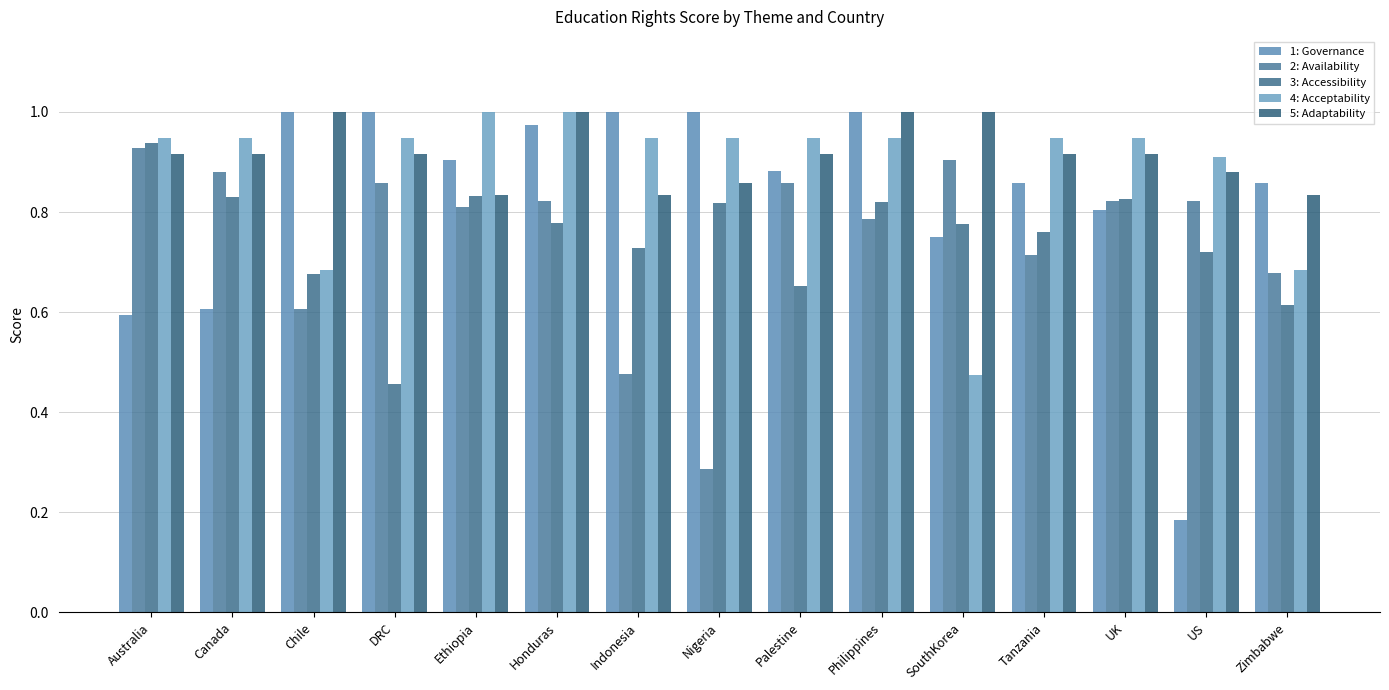

List the series in order of their peak value, highest first.

1: Governance, 4: Acceptability, 5: Adaptability, 3: Accessibility, 2: Availability